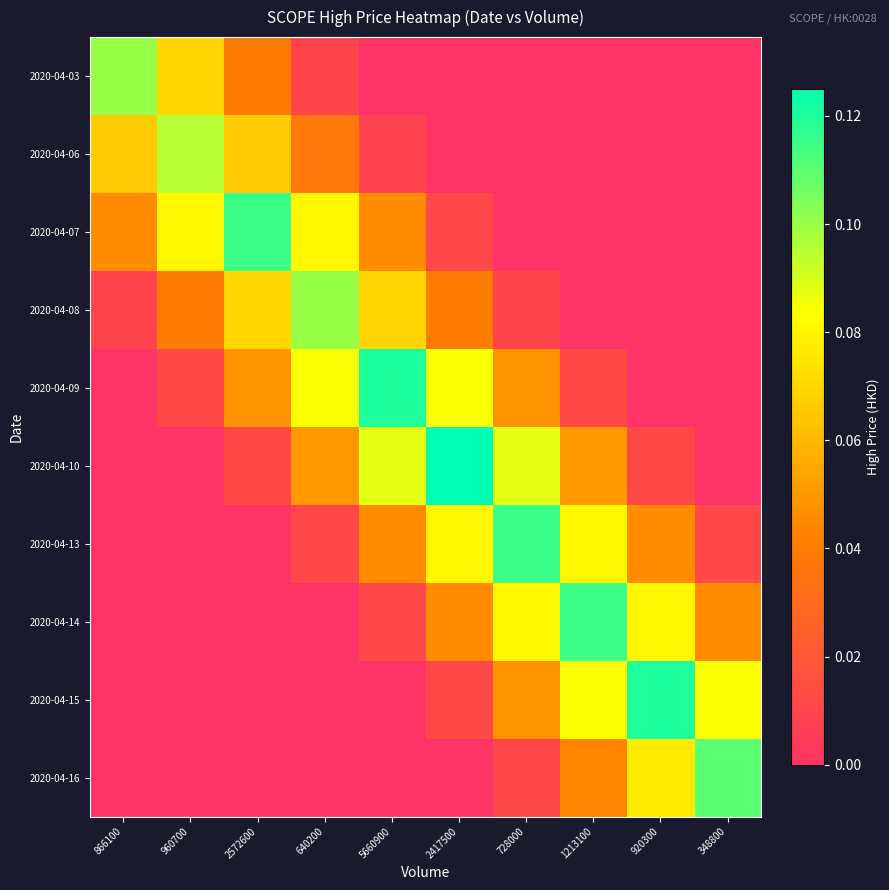

How many series are shown in this chart?

10